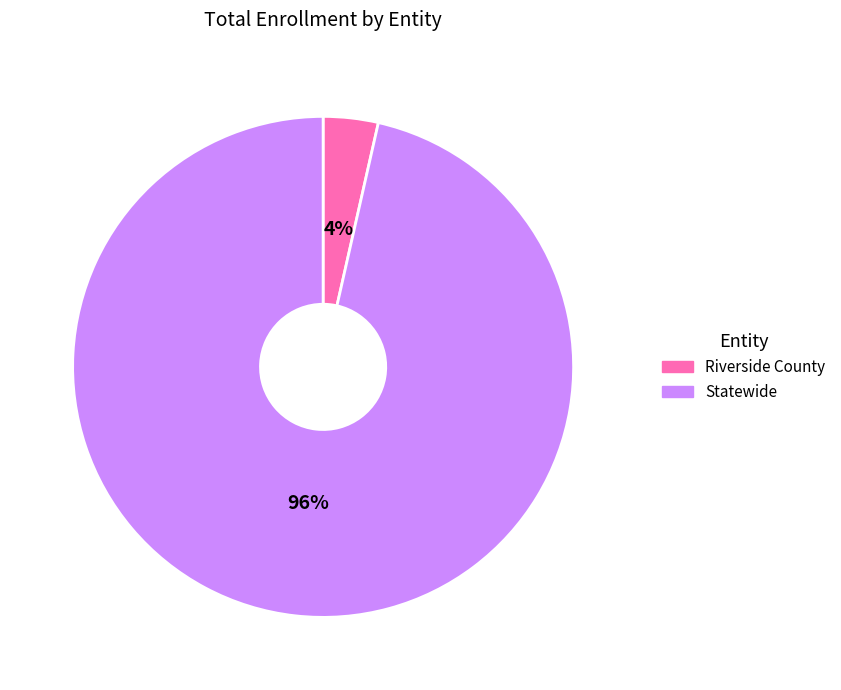

To the nearest percent, what is the average slice percentage?

50%